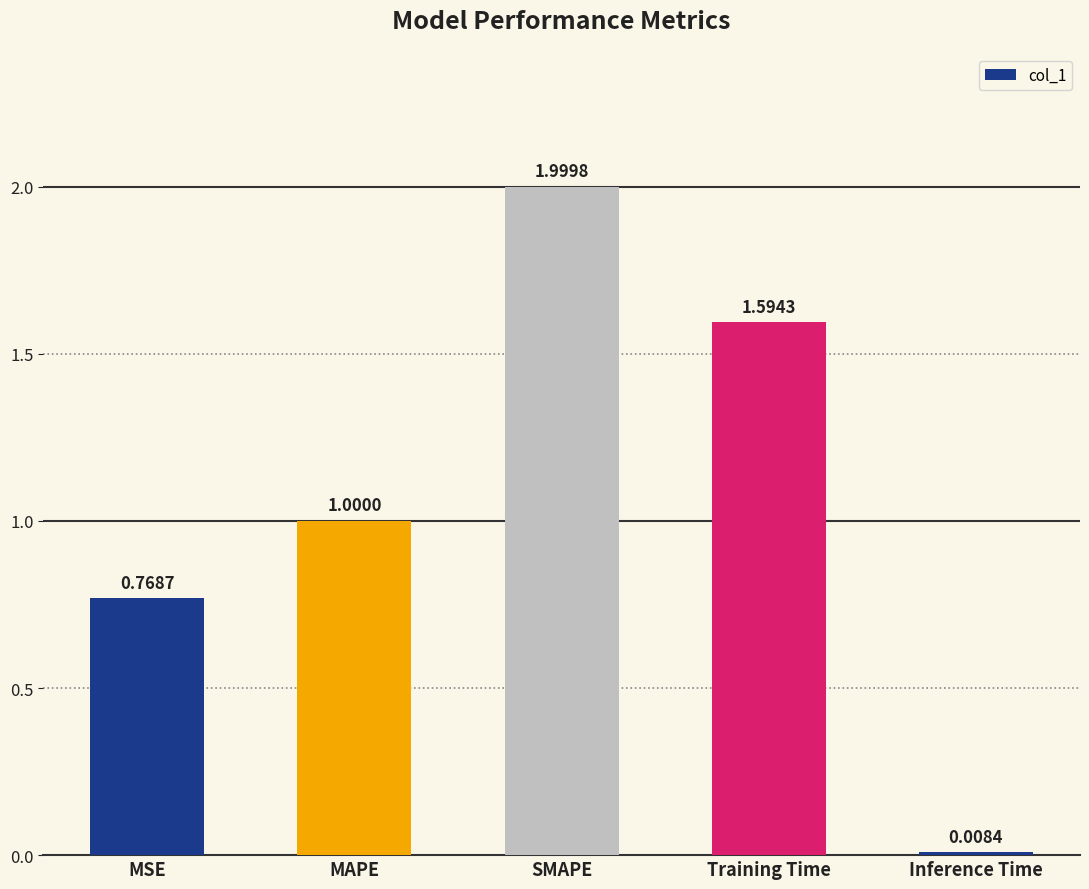

What is the sum of all values?

5.4